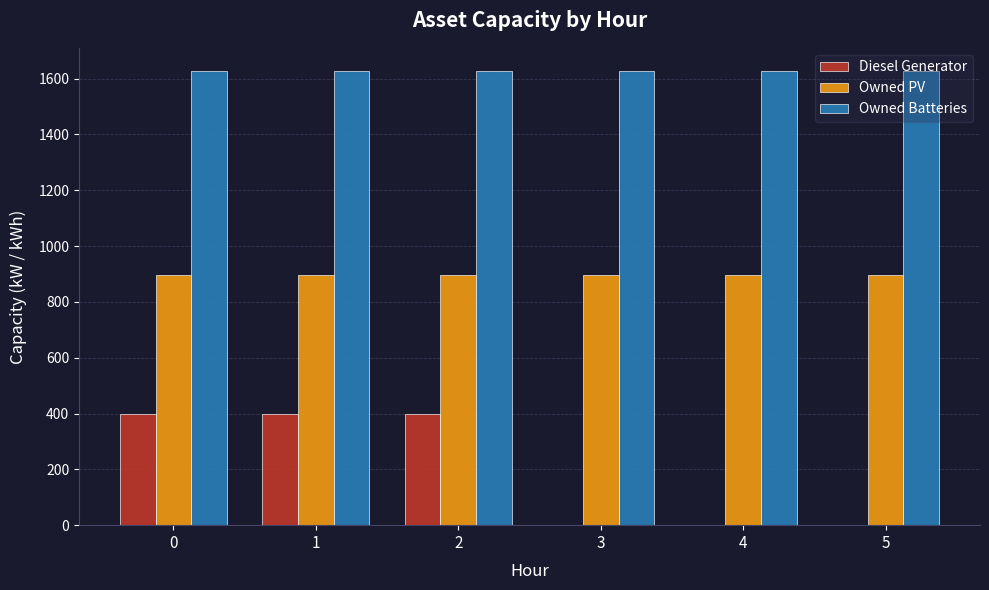

What is the sum of all Owned PV values?

5382